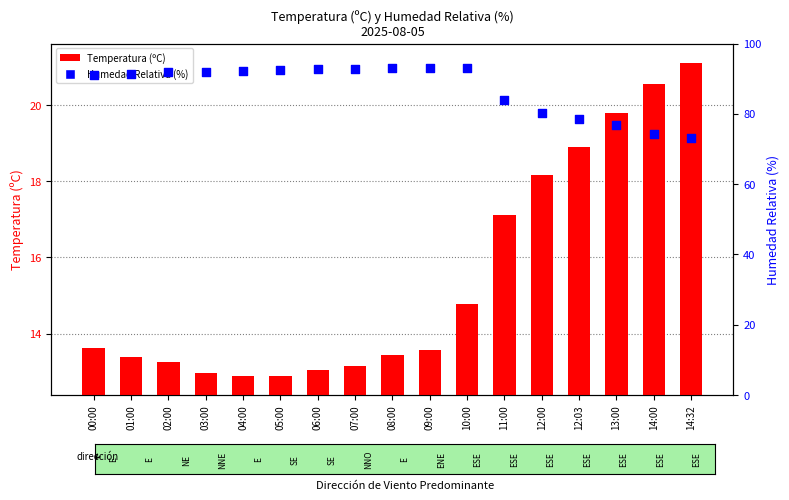

At which category is the sum across all series the highest?

10:00